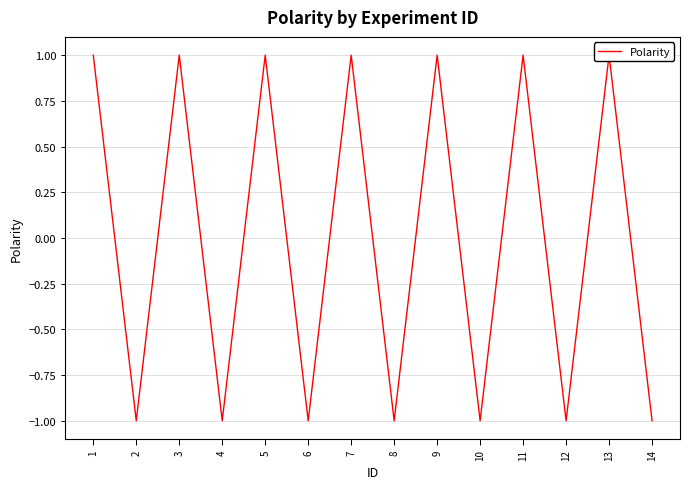

How many points are higher than both their immediate neighbors (excluding endpoints)?

6